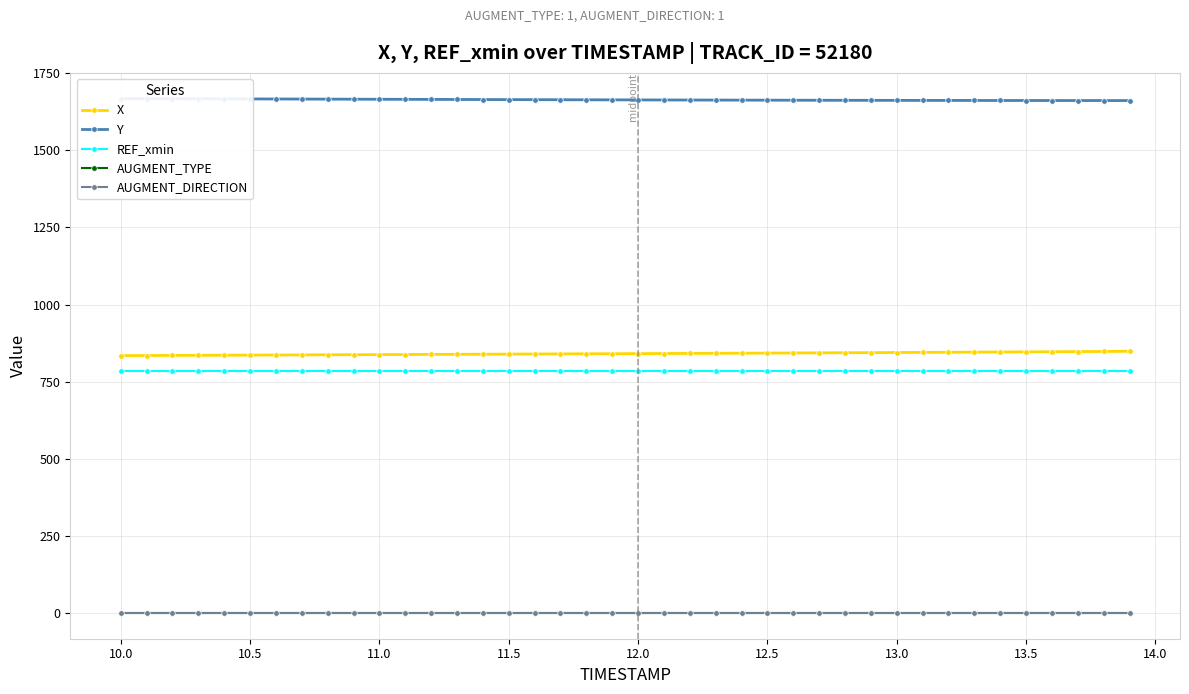

True or false: X and AUGMENT_TYPE cross at least once.

False